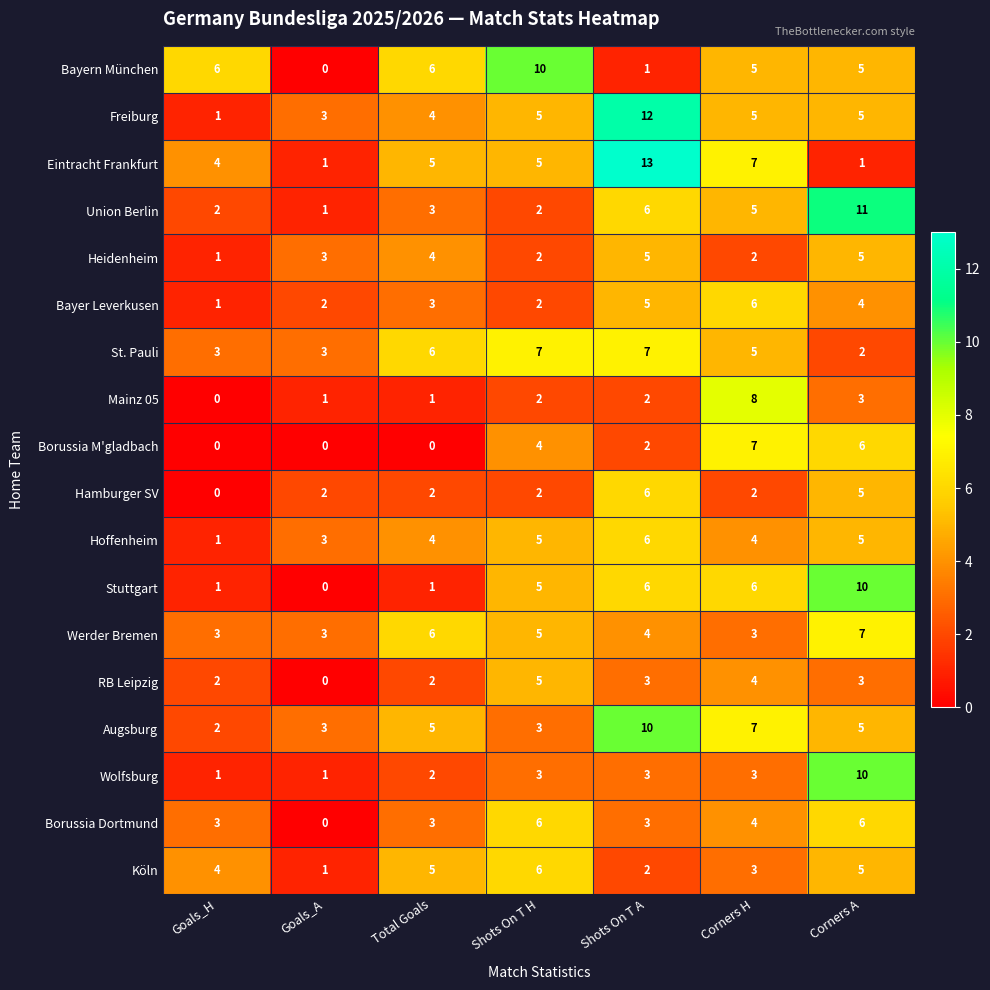

The value of Borussia M'gladbach at Shots On T H is 4. True or false?

True